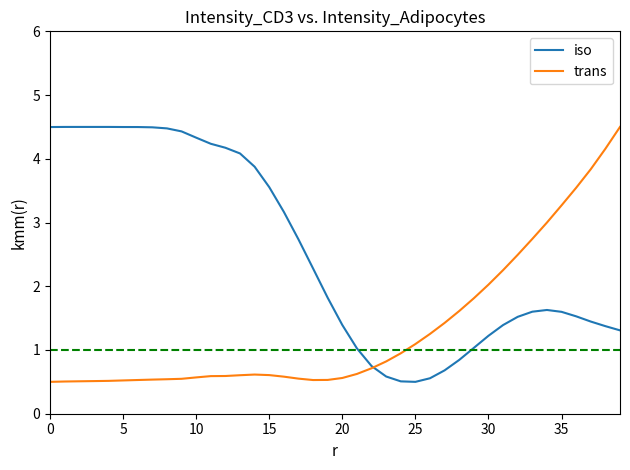

True or false: trans and iso cross at least once.

True